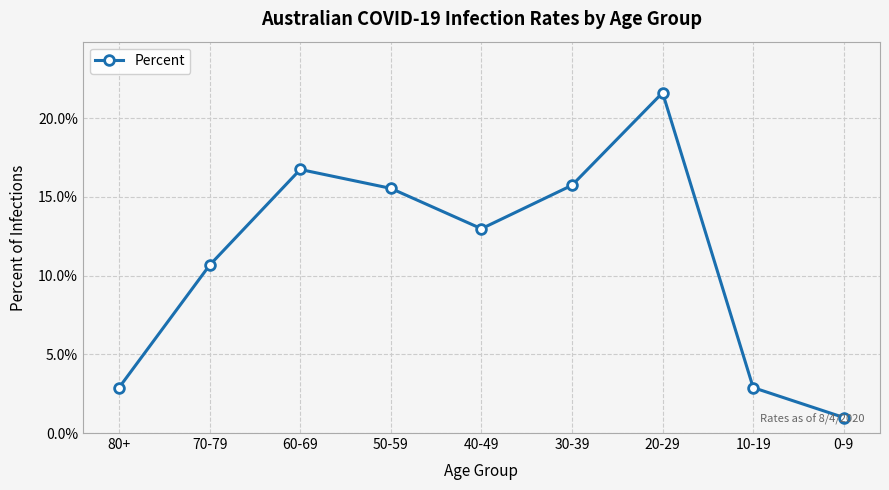

Where is the first local minimum?

40-49